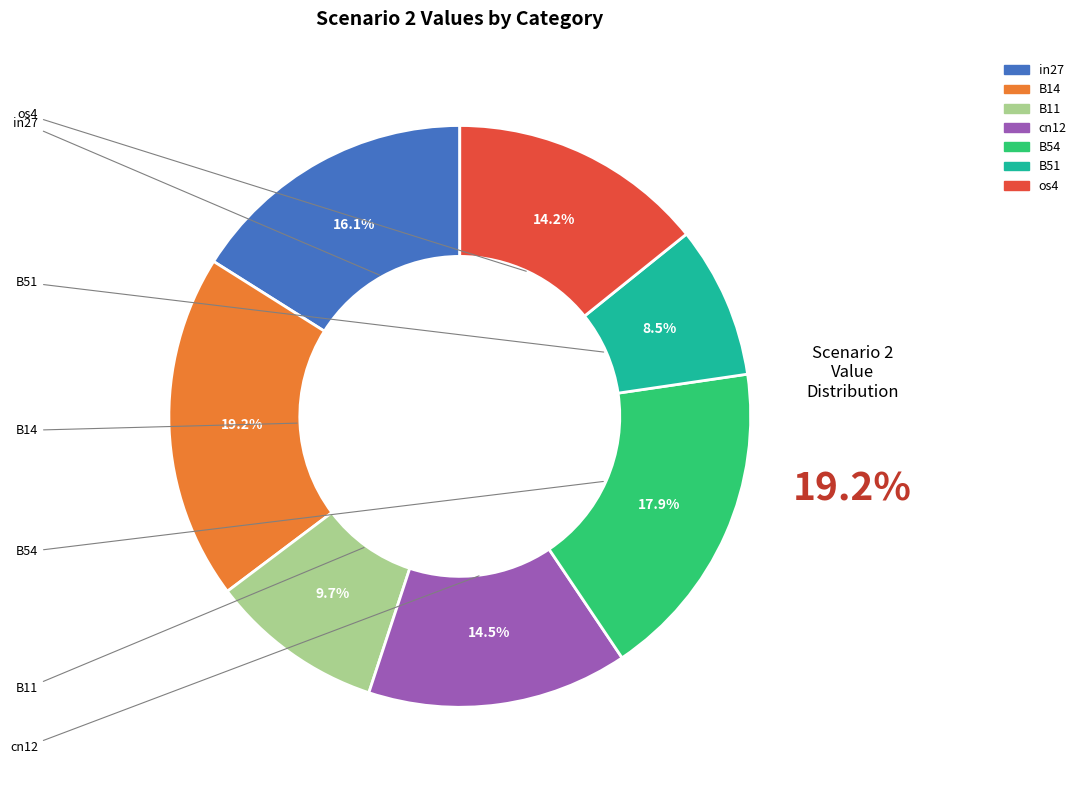

Combined, do in27 and B54 account for over 50%?

No